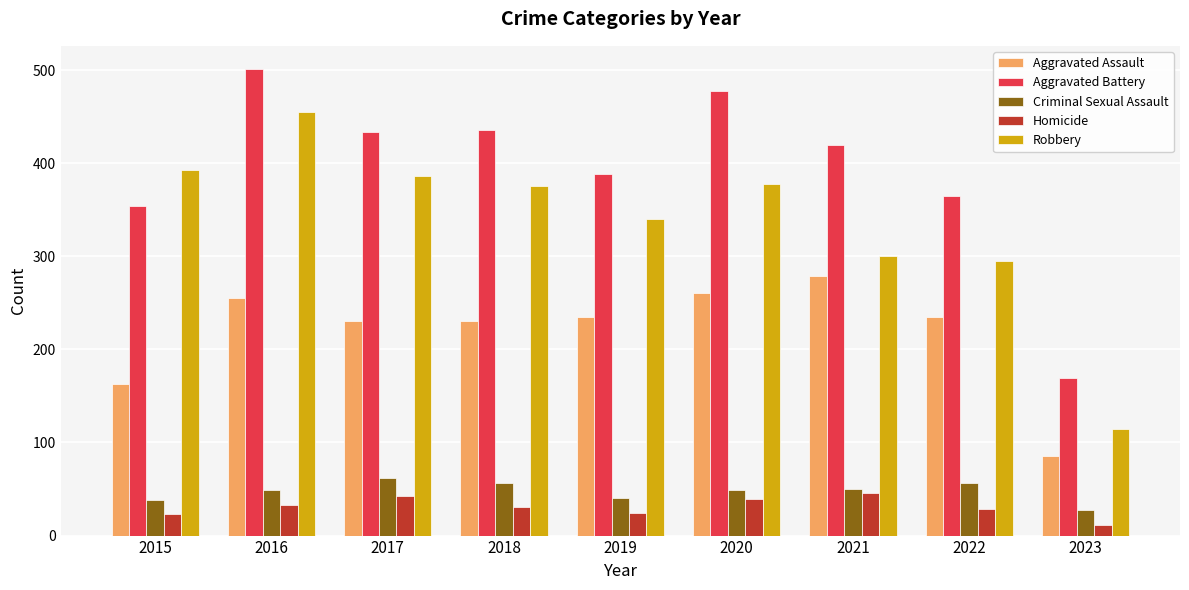

Read the Aggravated Battery value at 2018.

436